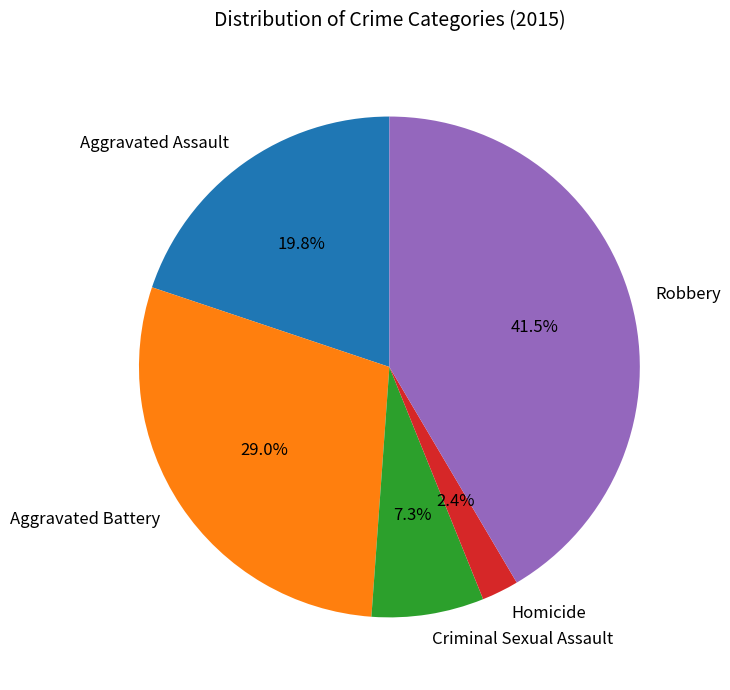

To the nearest percent, what portion does Aggravated Assault represent?

20%